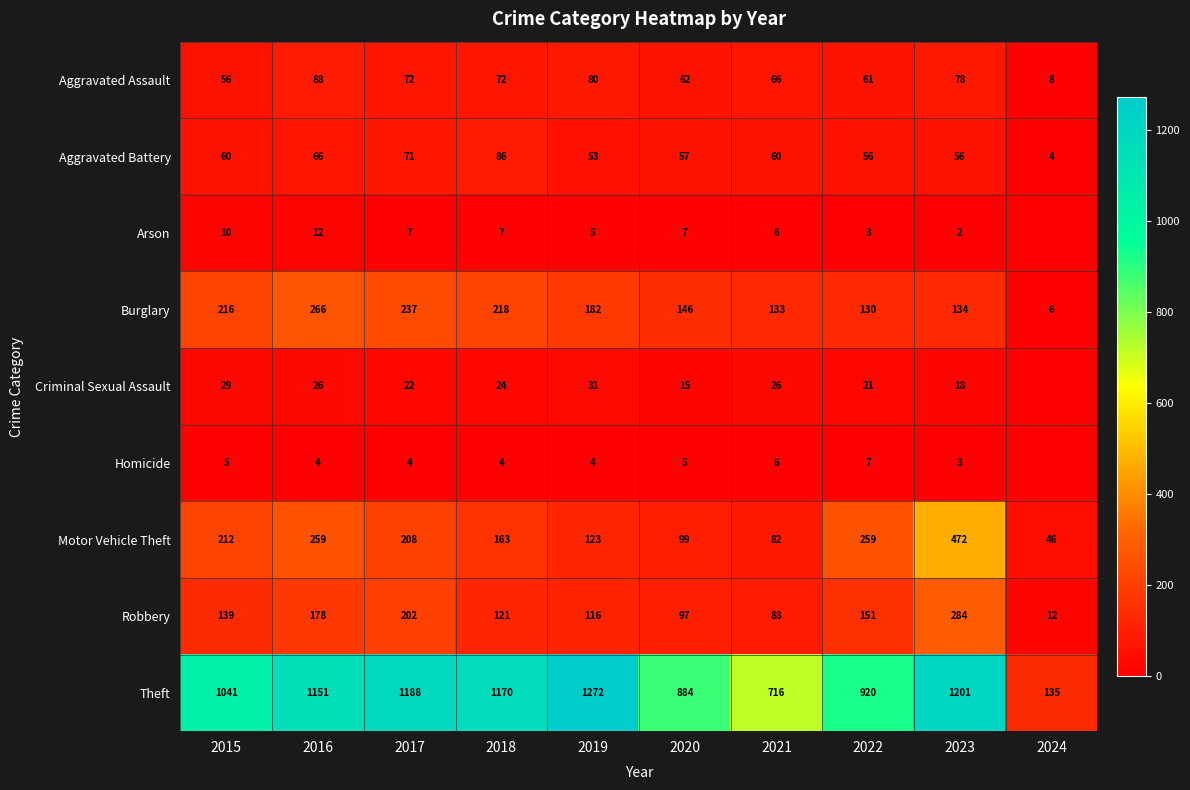

The Arson series shows 3 at 2022. True or false?

True